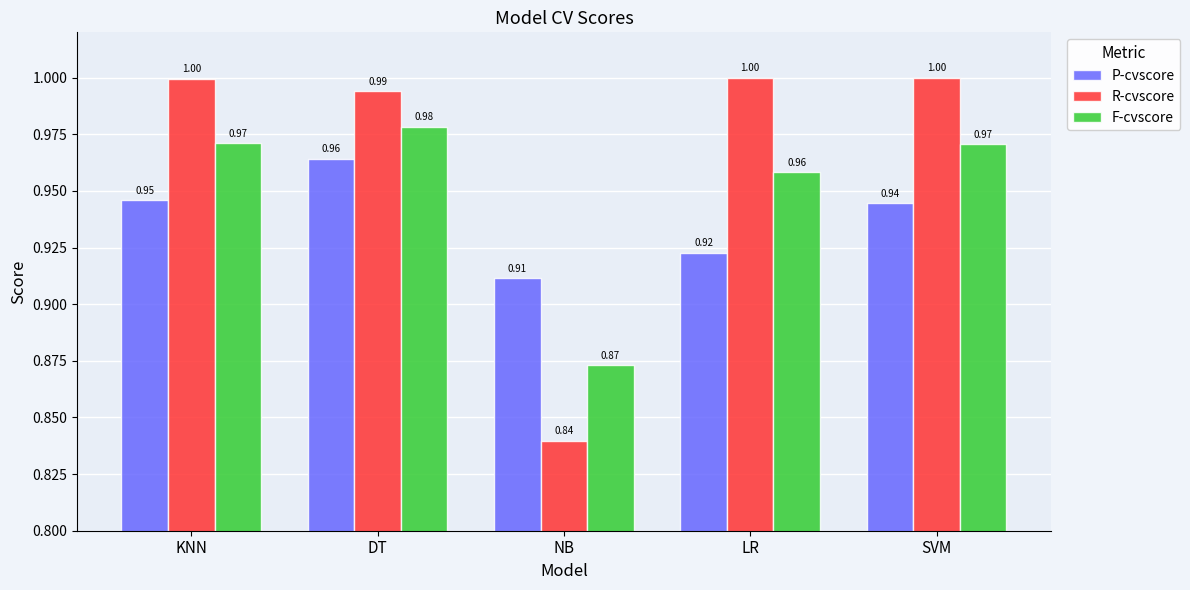

Which series changed the most between KNN and NB?

R-cvscore